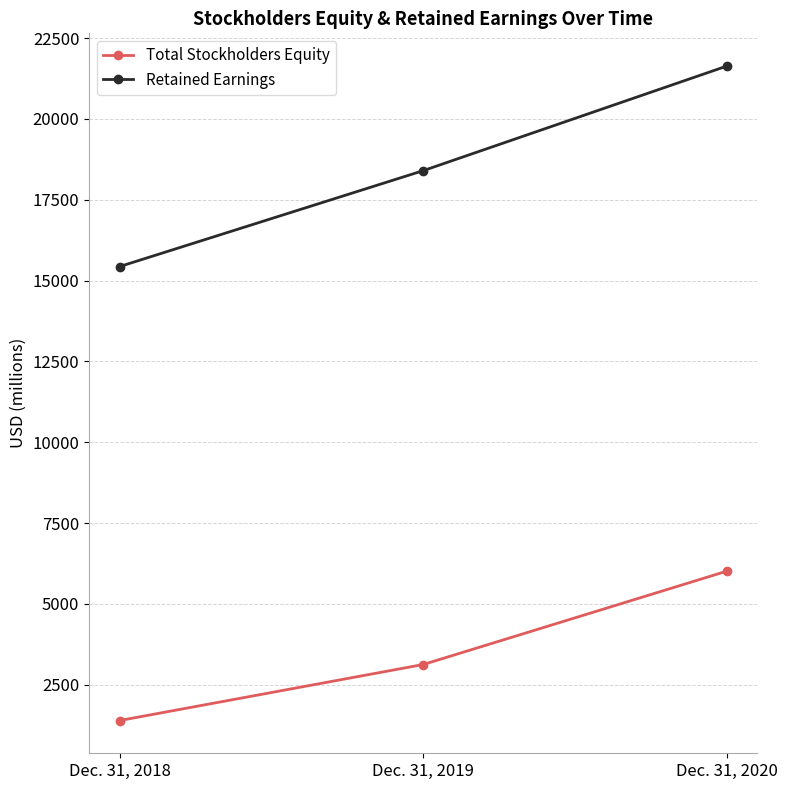

Reading left to right, what are all the values shown in this chart?

Total Stockholders Equity: 1394	3127	6015
Retained Earnings: 15434	18401	21636